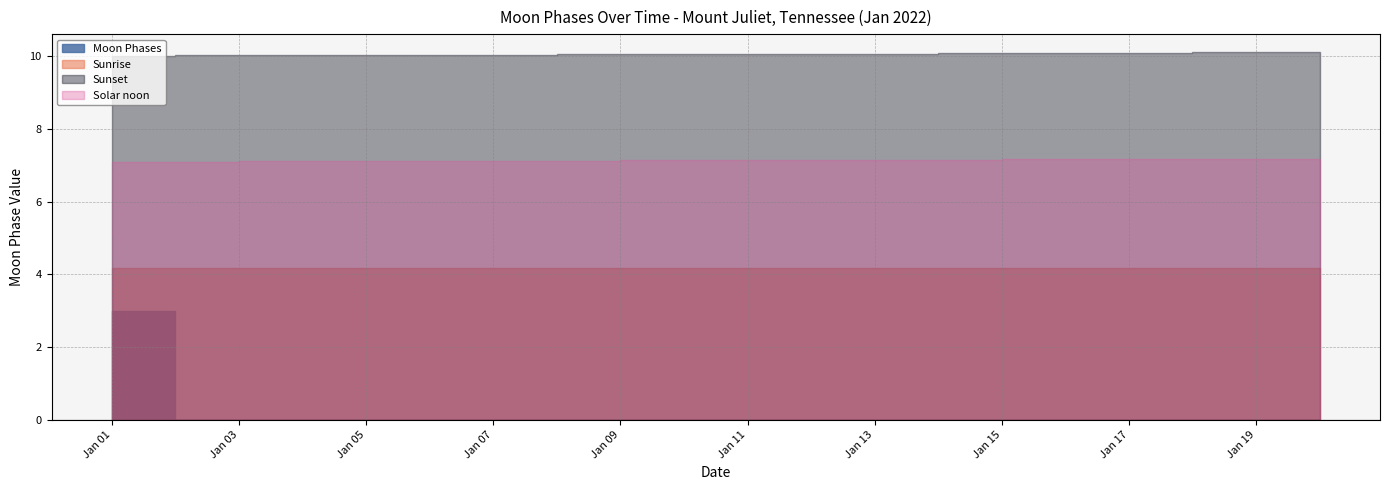

Where is the data nearest to the value 1?

2022-01-01